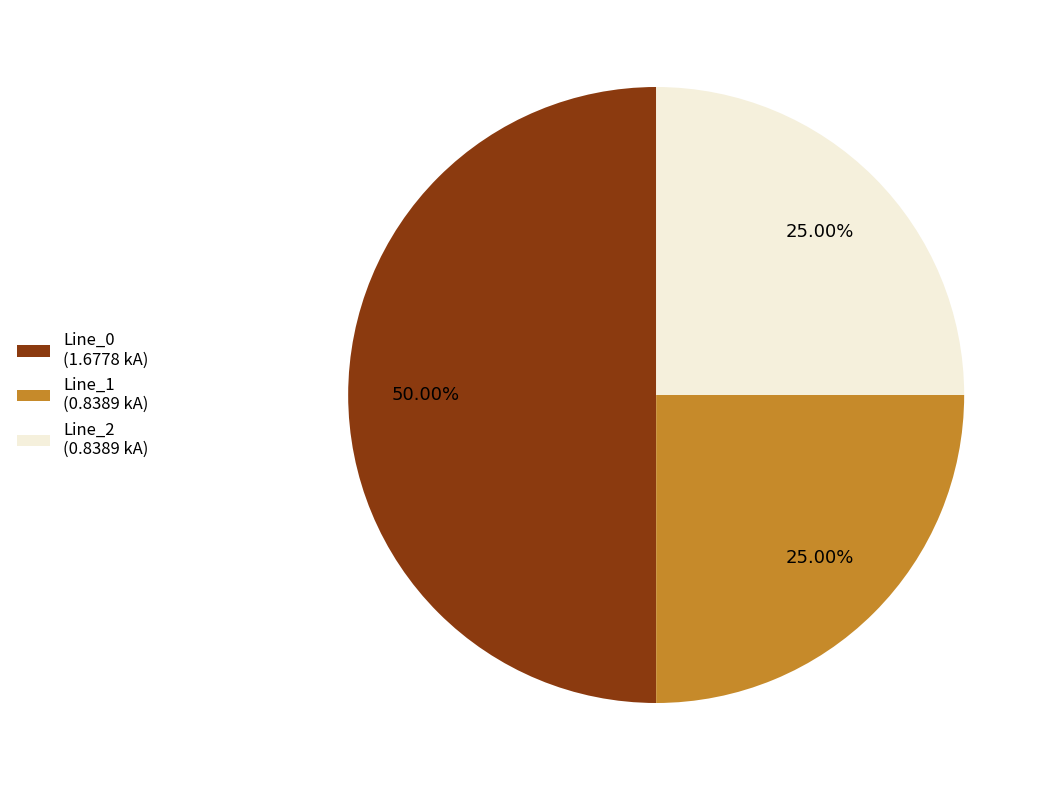

Is the sum of Line_0 (1.6778 kA) and Line_2 (0.8389 kA) greater than half?

Yes